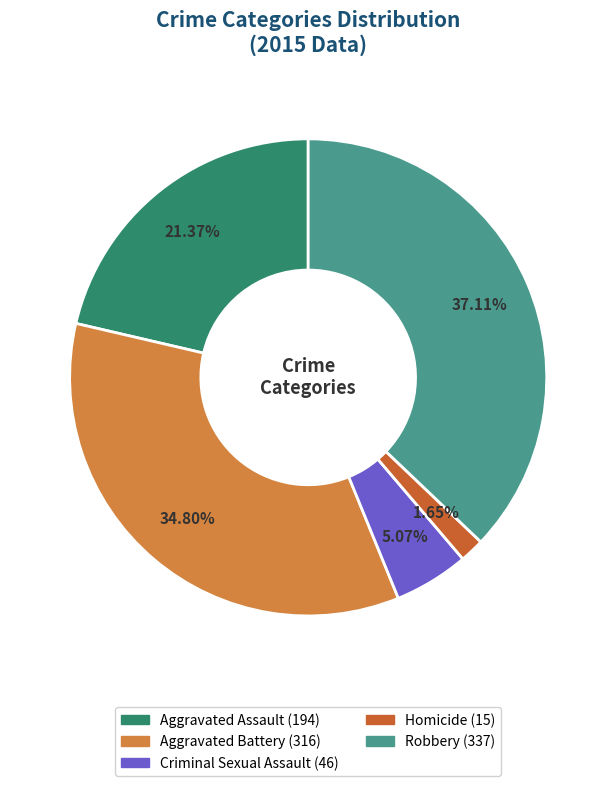

True or false: Aggravated Assault accounts for 21% of the total.

True